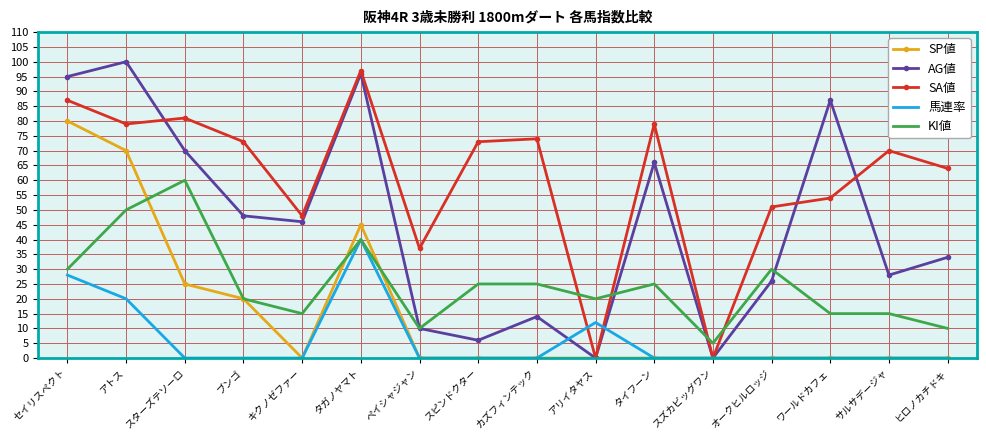

What are all the series names shown in the legend?

SP値, AG値, SA値, 馬連率, KI値